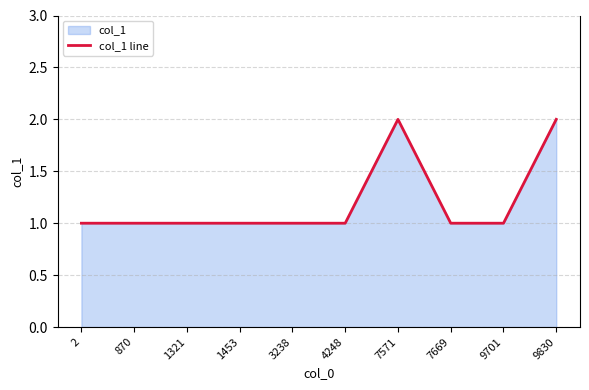

What is the smallest value displayed?

1